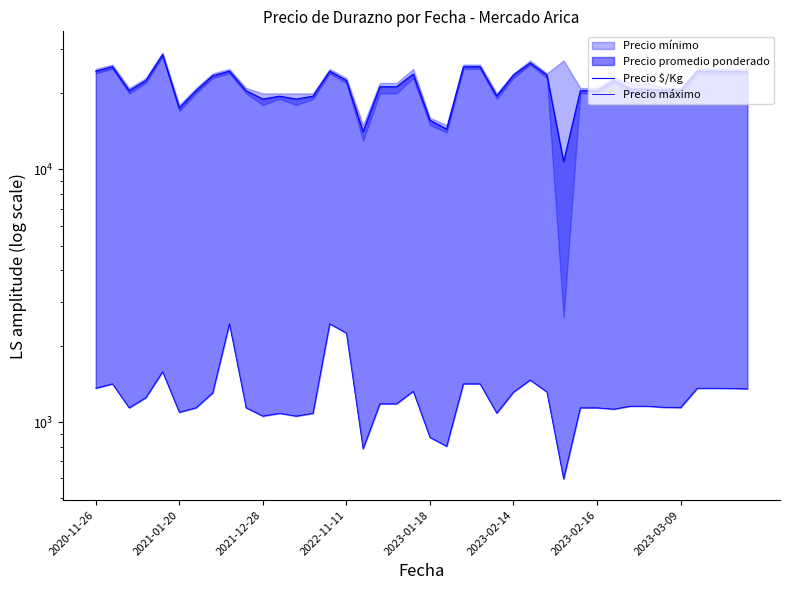

What is the greatest value displayed?

28500